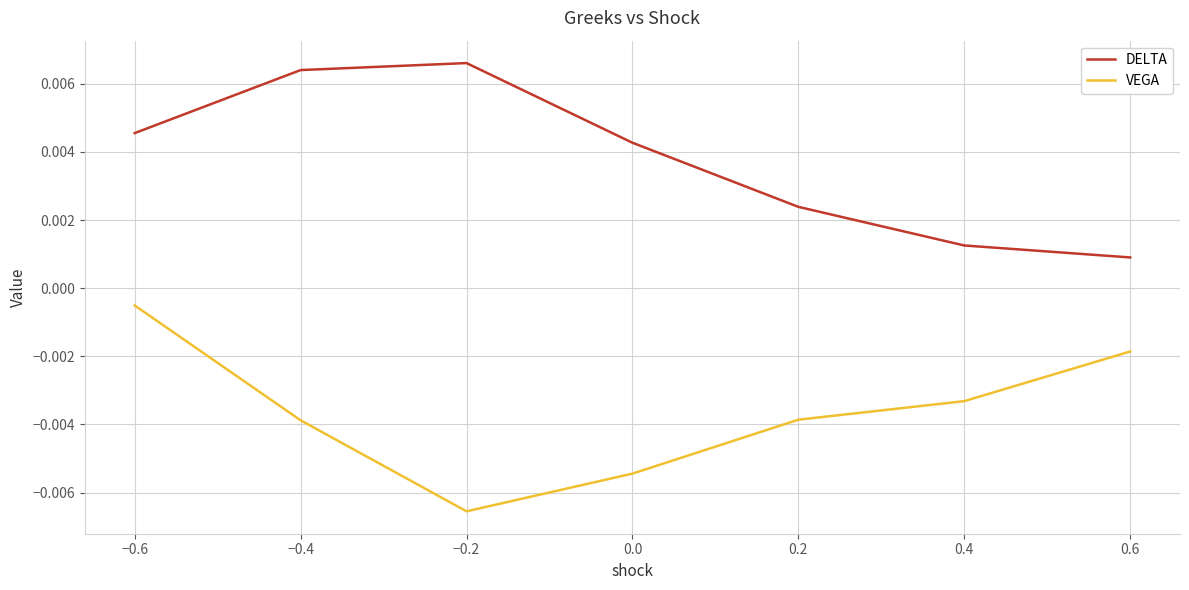

True or false: DELTA and VEGA intersect in this chart.

False